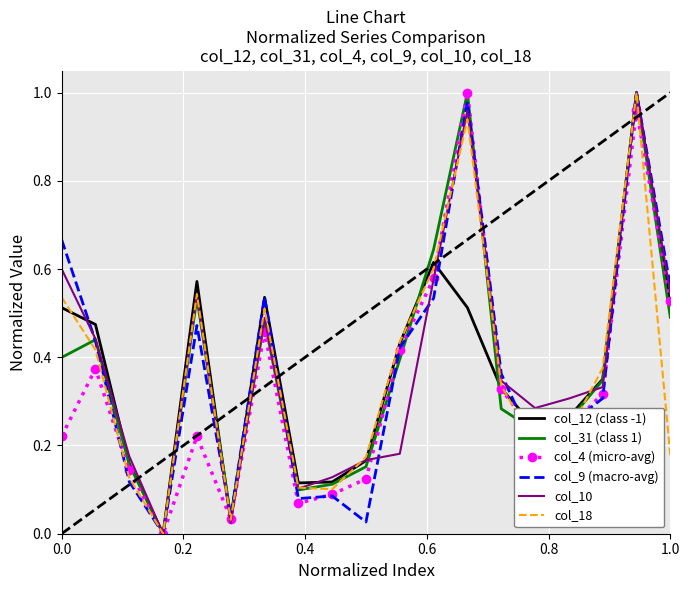

What are all the series names shown in the legend?

col_12 (class -1), col_31 (class 1), col_4 (micro-avg), col_9 (macro-avg), col_10, col_18